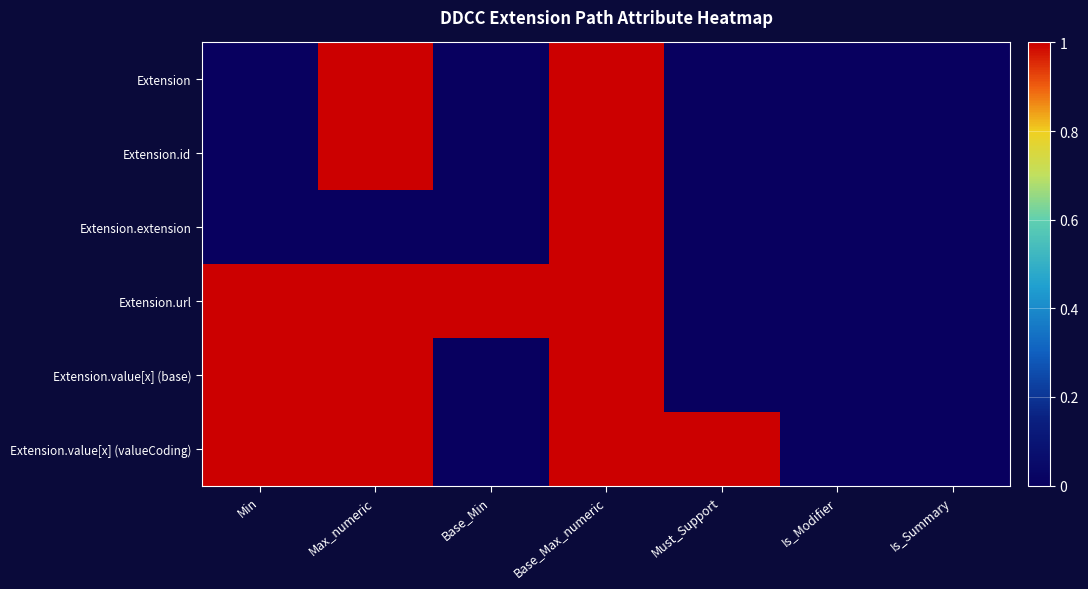

Reading left to right, what are all the values shown in this chart?

Extension: Min=0	Max_numeric=1	Base_Min=0	Base_Max_numeric=1	Must_Support=0	Is_Modifier=0	Is_Summary=0
Extension.id: Min=0	Max_numeric=1	Base_Min=0	Base_Max_numeric=1	Must_Support=0	Is_Modifier=0	Is_Summary=0
Extension.extension: Min=0	Max_numeric=0	Base_Min=0	Base_Max_numeric=1	Must_Support=0	Is_Modifier=0	Is_Summary=0
Extension.url: Min=1	Max_numeric=1	Base_Min=1	Base_Max_numeric=1	Must_Support=0	Is_Modifier=0	Is_Summary=0
Extension.value[x] (base): Min=1	Max_numeric=1	Base_Min=0	Base_Max_numeric=1	Must_Support=0	Is_Modifier=0	Is_Summary=0
Extension.value[x] (valueCoding): Min=1	Max_numeric=1	Base_Min=0	Base_Max_numeric=1	Must_Support=1	Is_Modifier=0	Is_Summary=0